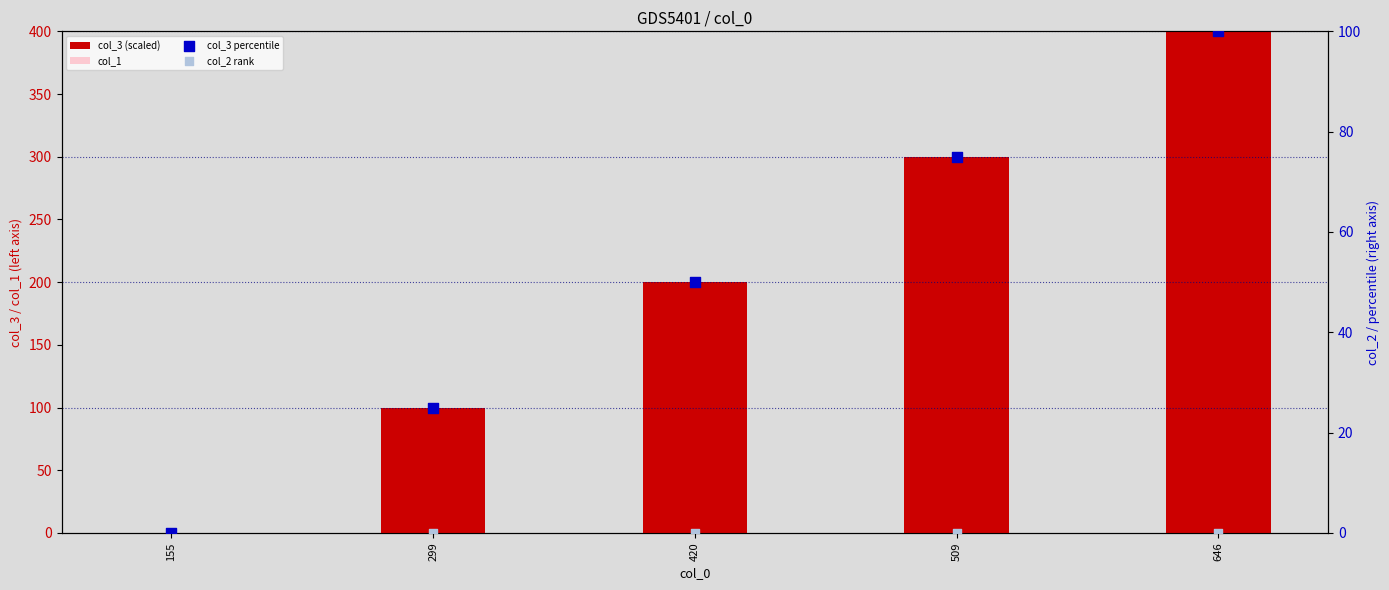

At how many categories does at least one series exceed 36?

4